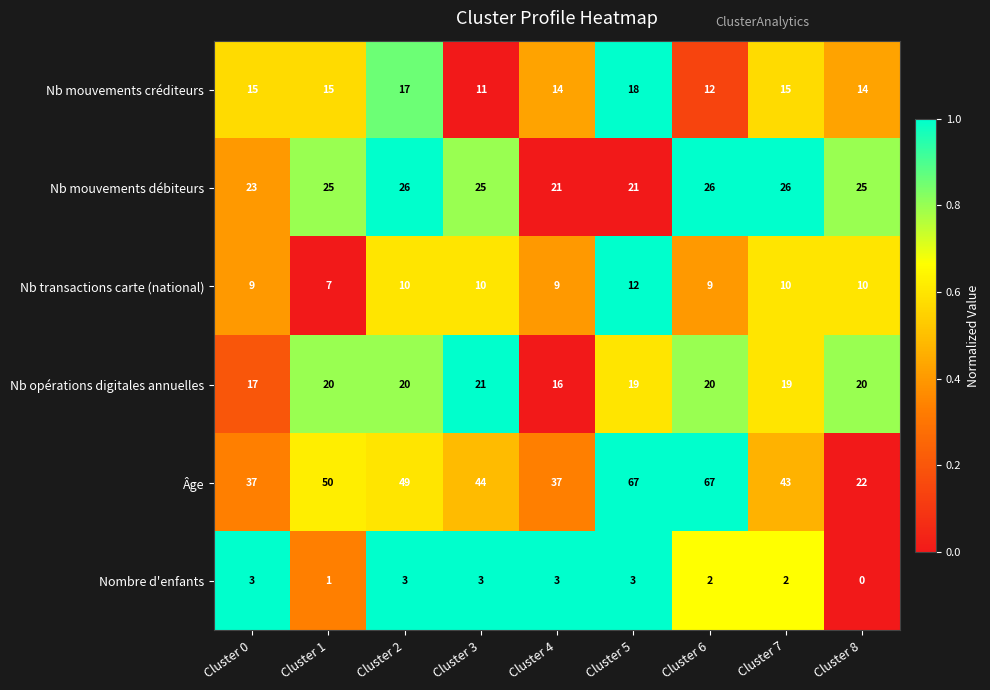

Which series has the largest range (max minus min)?

Âge